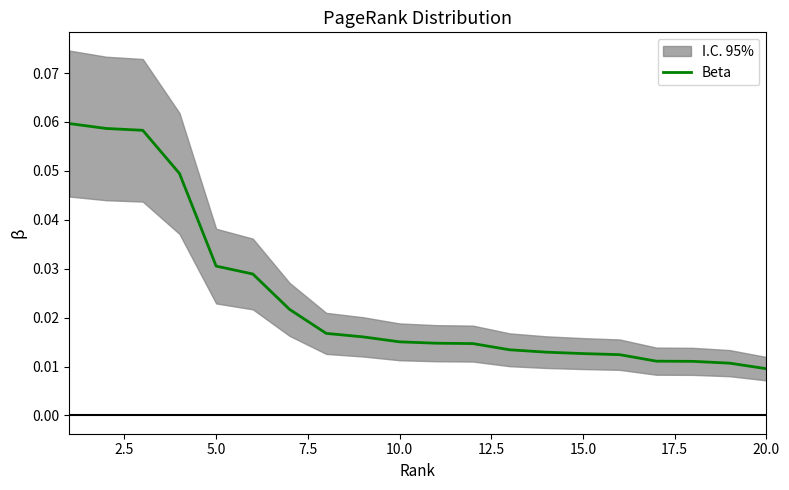

True or false: the data shows 0.0 at 18.

False